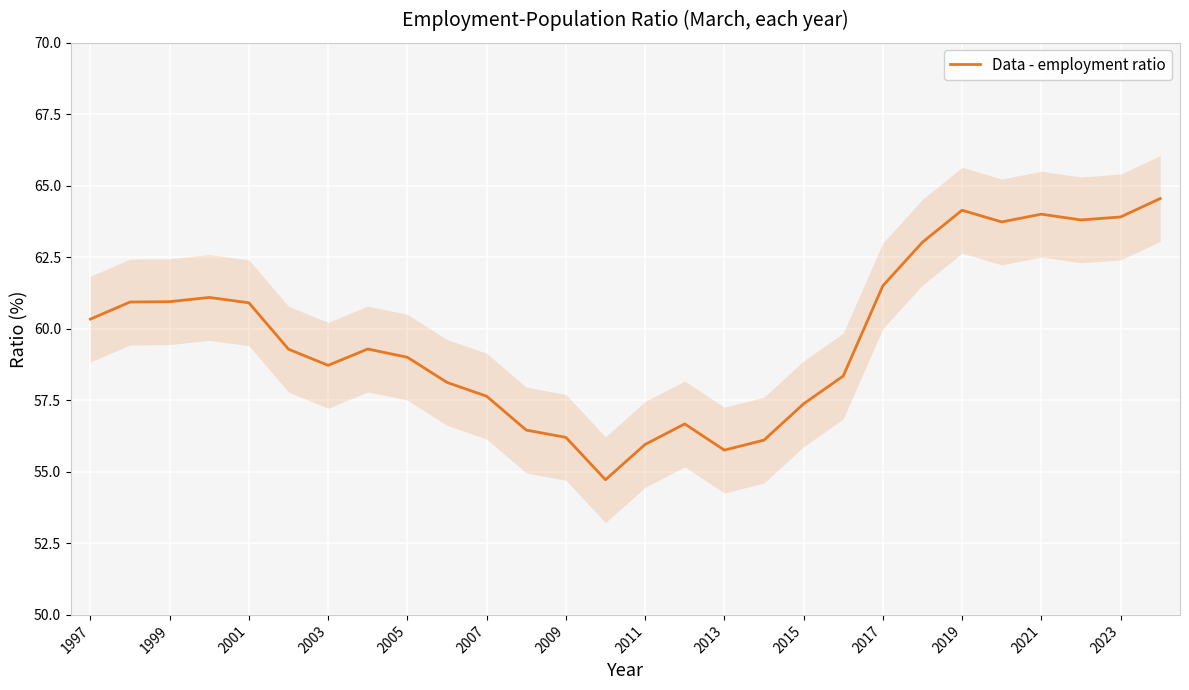

What is the change in value from 2009 to 2023?

+7.7